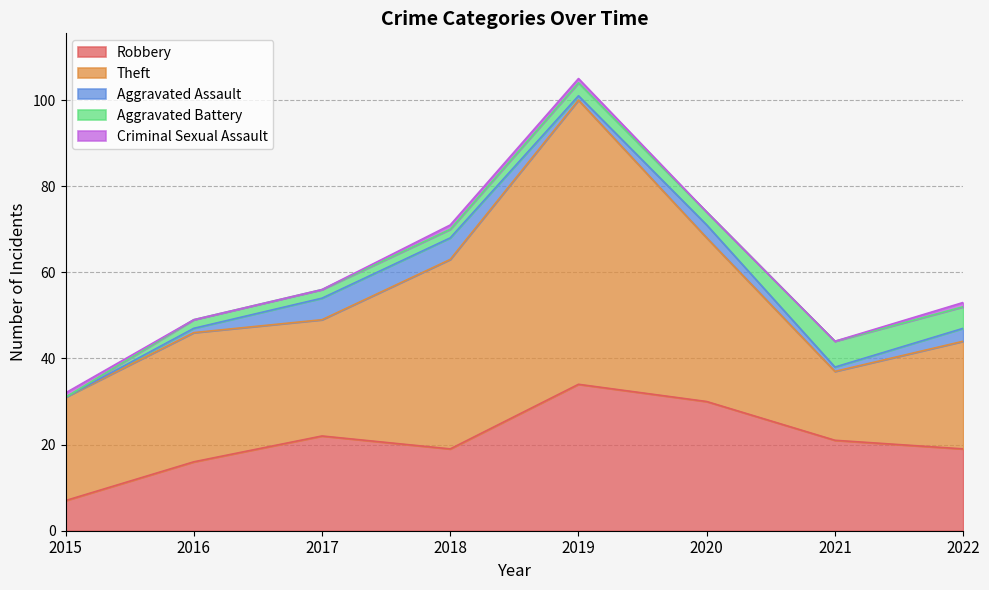

At which category is the sum across all series the highest?

2019